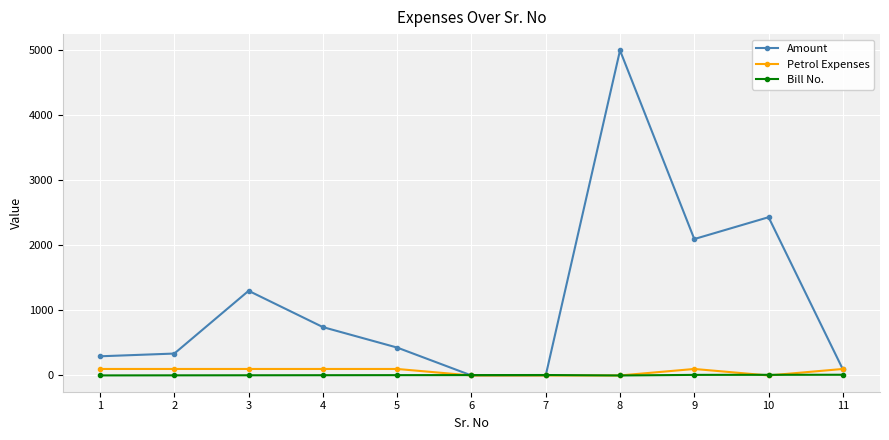

True or false: Amount has more than 2 interior local peaks.

True